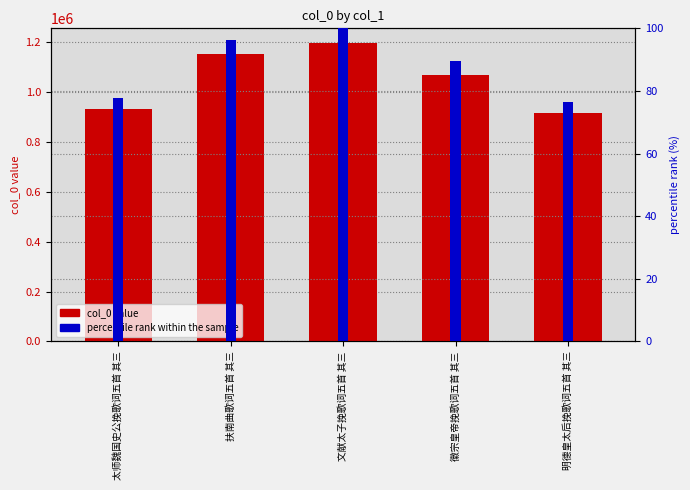

At which label does col_0 value first exceed 1069849?

扶南曲歌词五首 其三